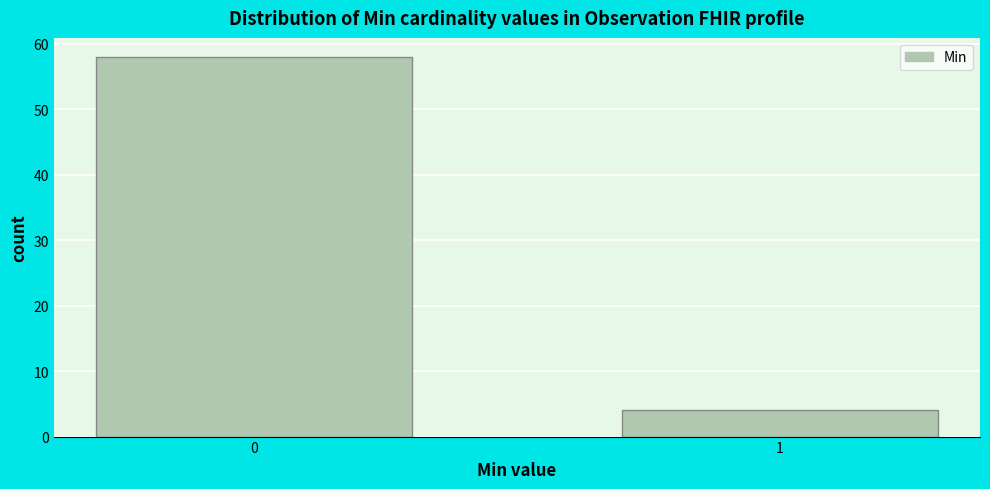

Reading right to left, what are all the values shown in this chart?

1=4	0=58